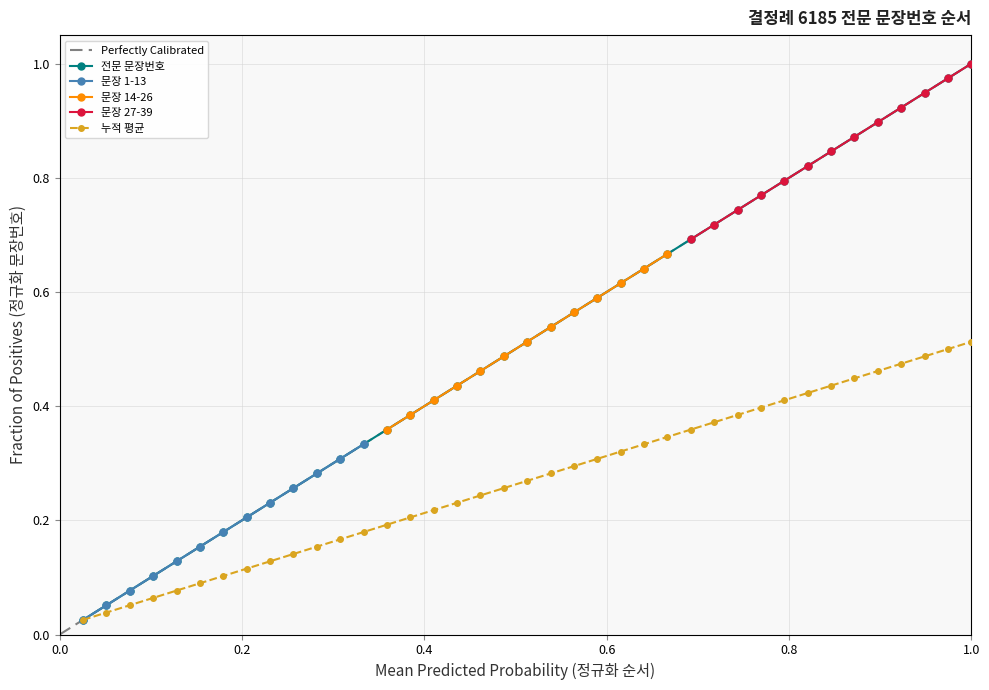

True or false: there are more than 2 points higher than both neighbors.

False